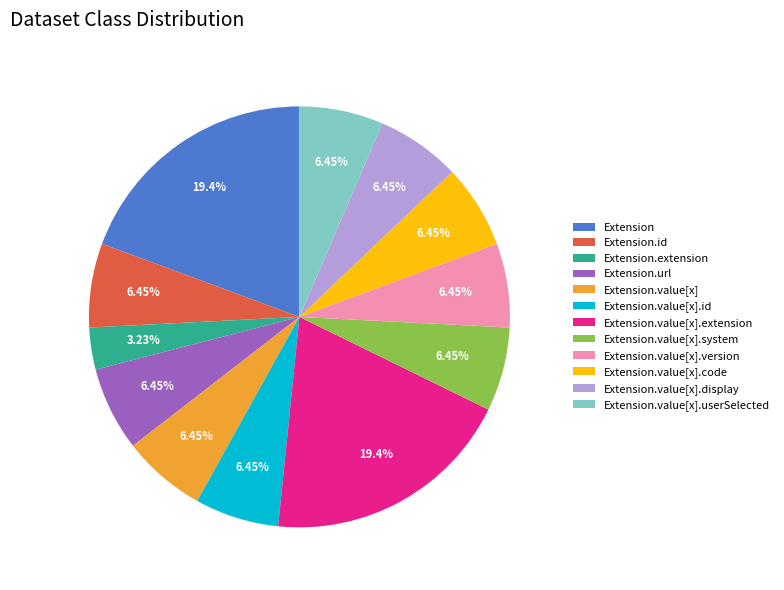

Do Extension.value[x] and Extension.value[x].display together represent more than half of the pie?

No